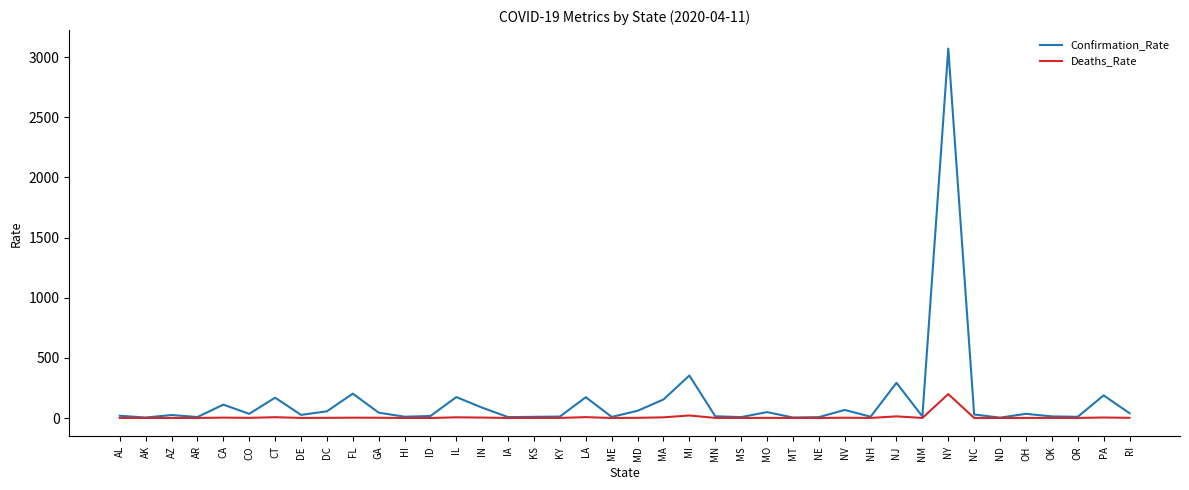

At which category does the chart reach its peak across all series?

NY